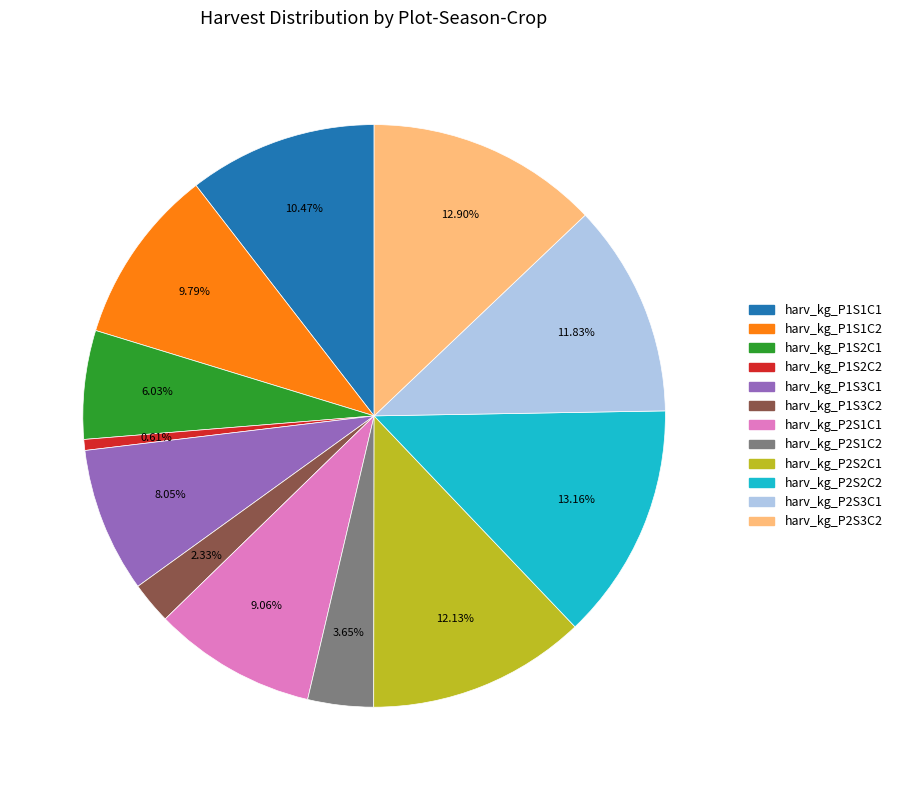

Is there a majority slice in this chart?

No